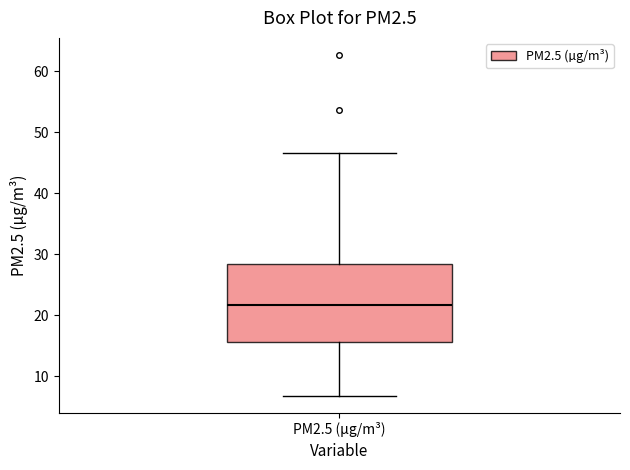

Transcribe this box plot: give where the median line is, the range the box spans, and where the two whiskers end, as read against the y-axis. The values are not printed on the chart, so give them approximately, as read against the axis.

median 22, box 16 to 28, whiskers 7 to 47